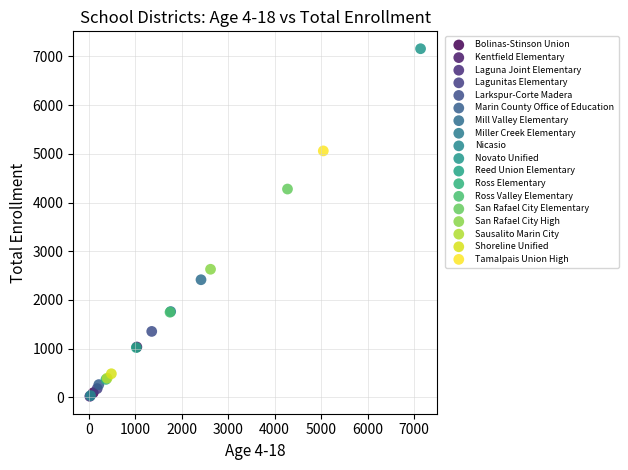

What are all the series names shown in the legend?

Bolinas-Stinson Union, Kentfield Elementary, Laguna Joint Elementary, Lagunitas Elementary, Larkspur-Corte Madera, Marin County Office of Education, Mill Valley Elementary, Miller Creek Elementary, Nicasio, Novato Unified, Reed Union Elementary, Ross Elementary, Ross Valley Elementary, San Rafael City Elementary, San Rafael City High, Sausalito Marin City, Shoreline Unified, Tamalpais Union High